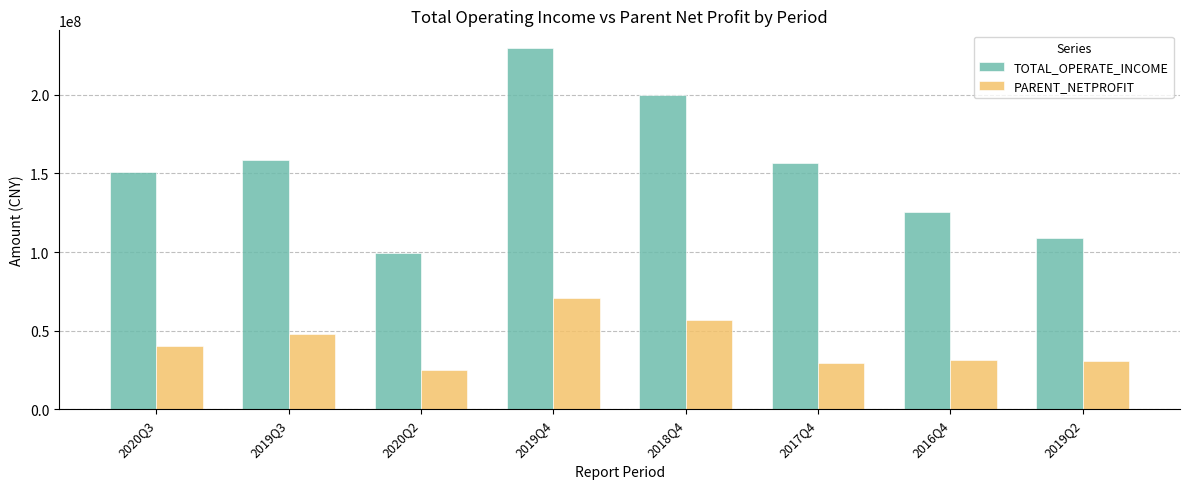

Which series has the widest spread of values?

TOTAL_OPERATE_INCOME